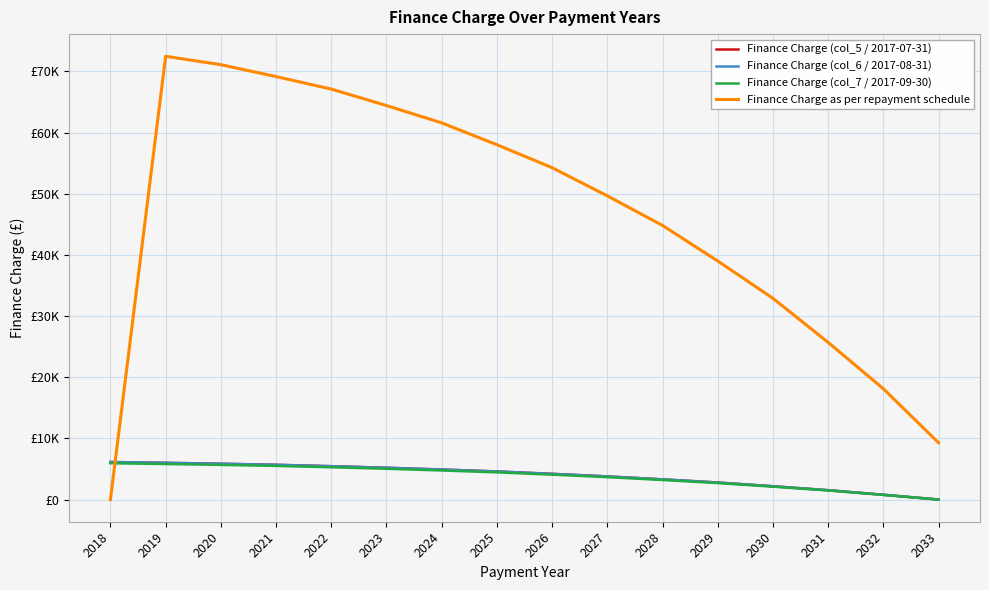

Does the chart display data point markers on the line(s)?

No